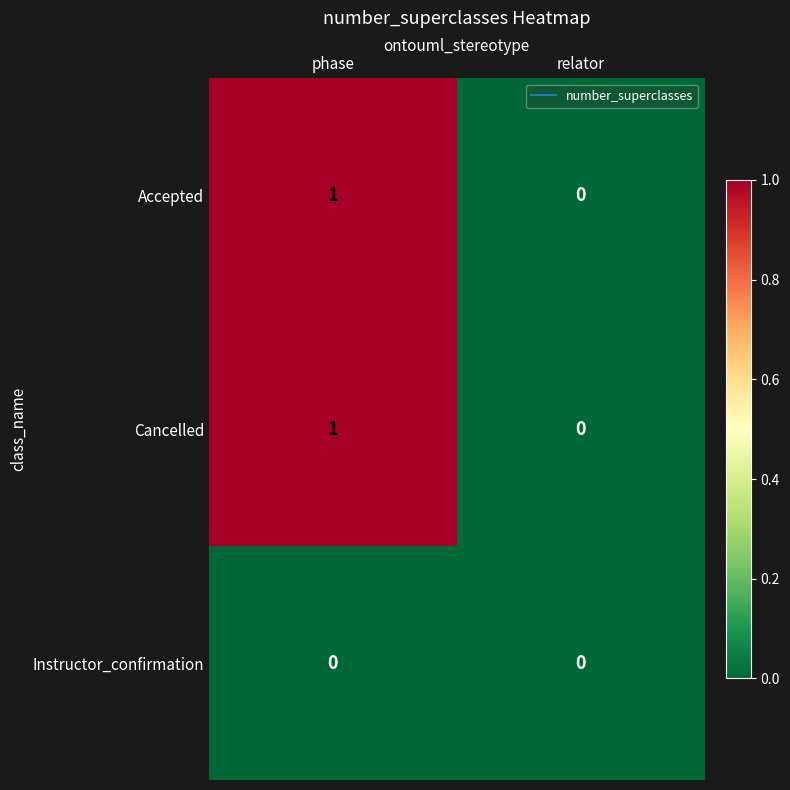

Which label corresponds to the largest value in the chart?

phase